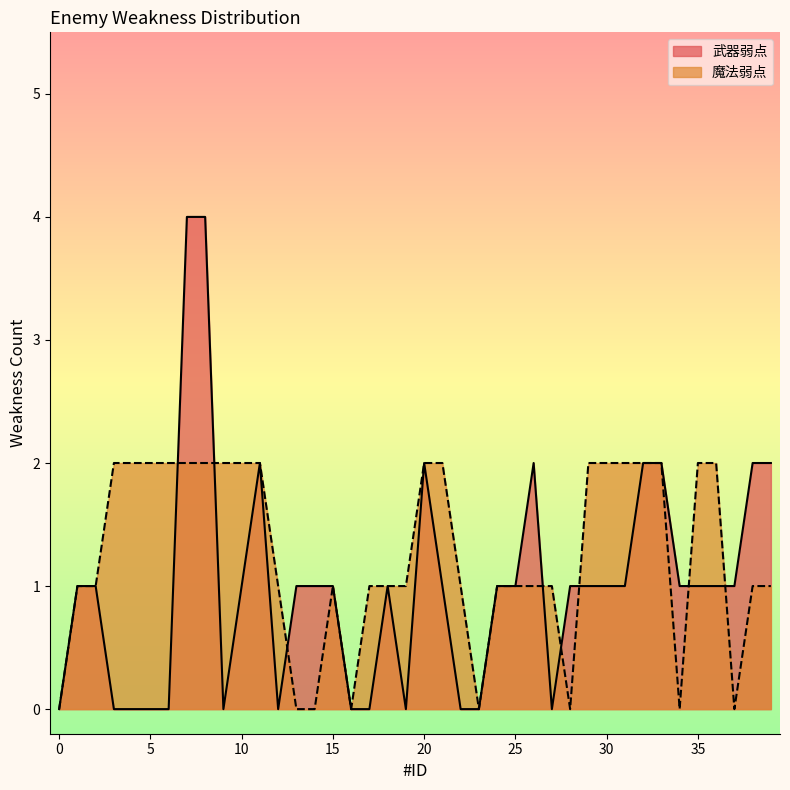

Does the chart have visible grid lines?

No